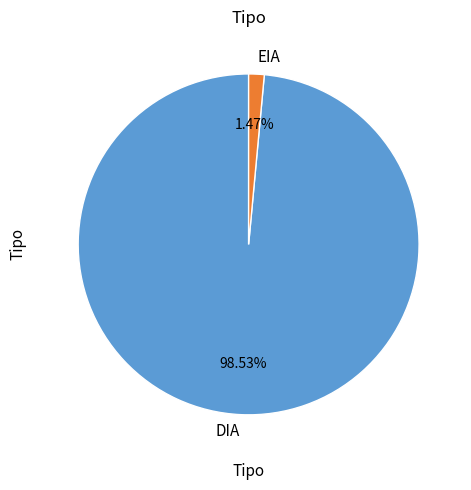

Combined, do EIA and DIA account for over 50%?

Yes